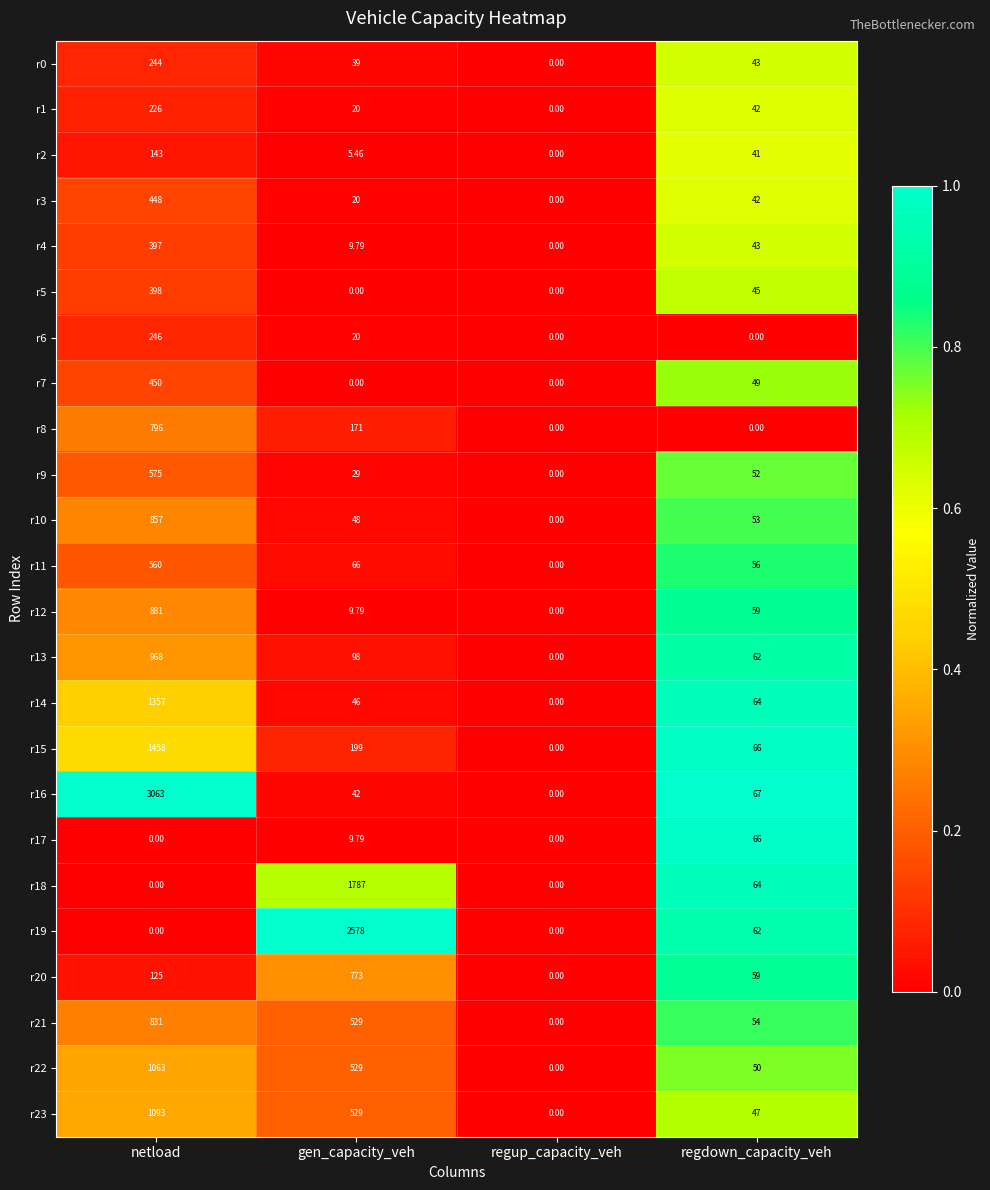

Rank the series by their maximum value, from lowest to highest.

r17, r2, r1, r0, r6, r4, r5, r3, r7, r11, r9, r20, r8, r21, r10, r12, r13, r22, r23, r14, r15, r18, r19, r16